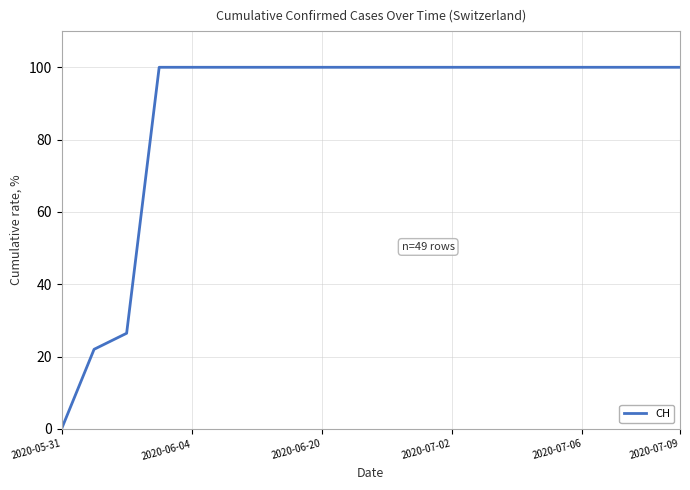

What is the greatest value displayed?

100.0